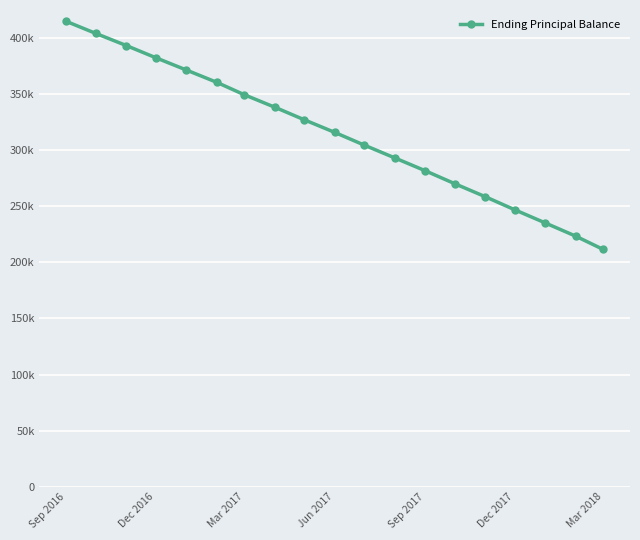

Is this an area chart (filled region under the line)?

No